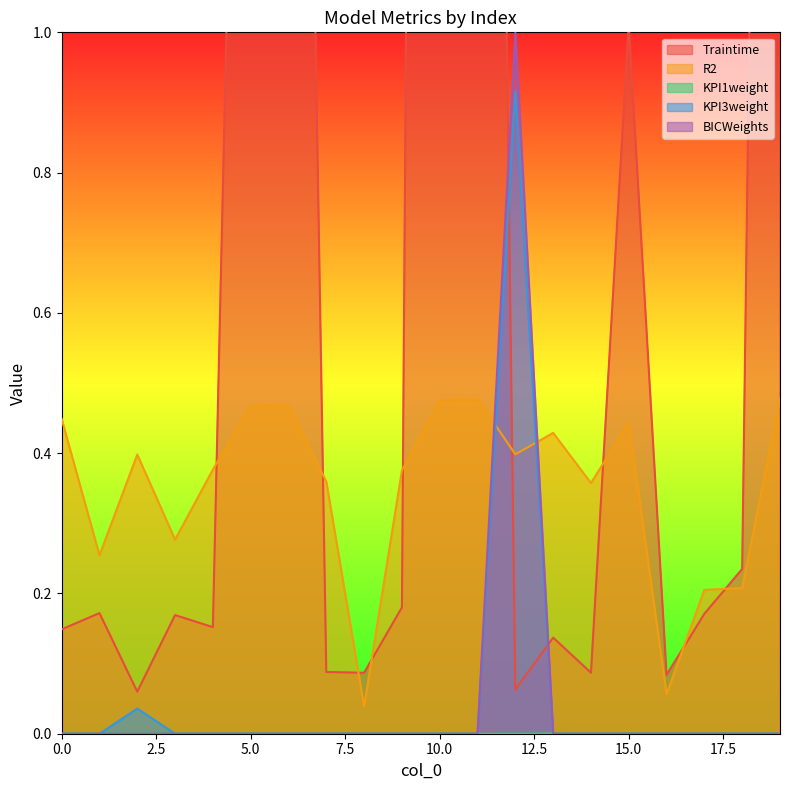

Between 9 and 14, which series saw the biggest shift?

Traintime